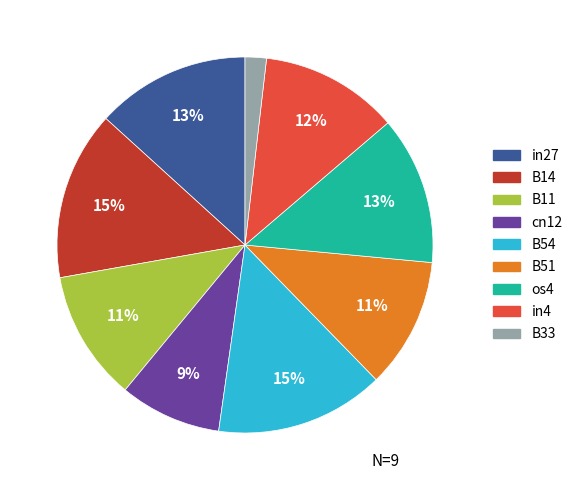

Combined, do os4 and cn12 account for over 50%?

No